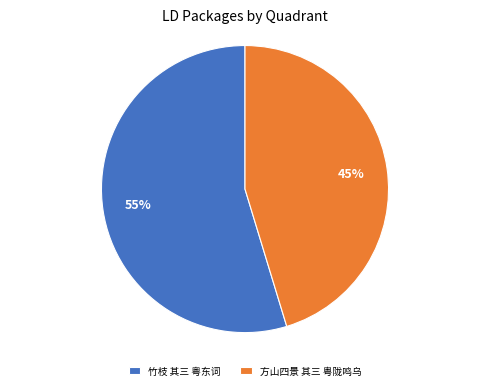

Which slice is the smallest?

方山四景 其三 粤陇鸣乌